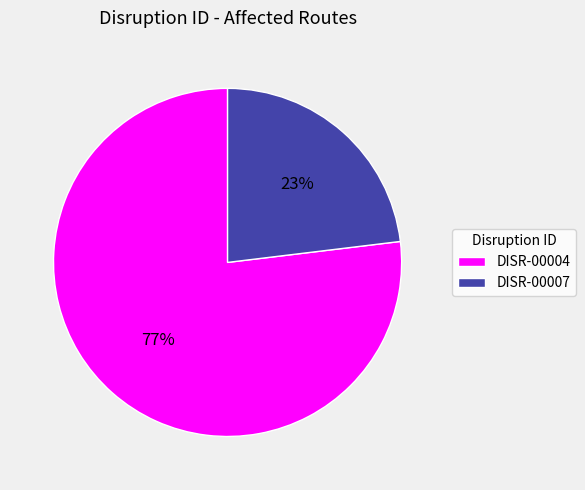

Is it true that DISR-00007 is 23% of the pie?

True